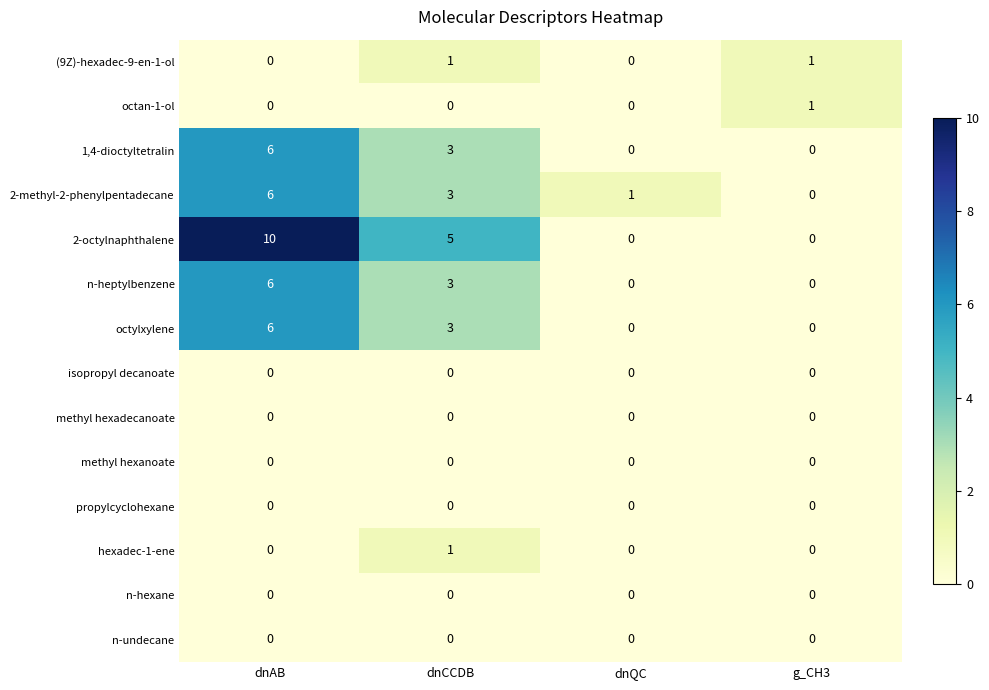

Which series changed the most between dnAB and dnQC?

2-octylnaphthalene